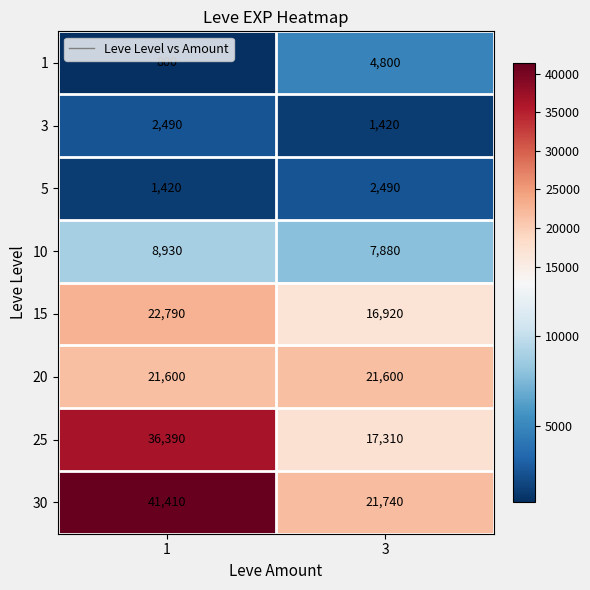

What is the difference between the highest and lowest values at 3?

20320